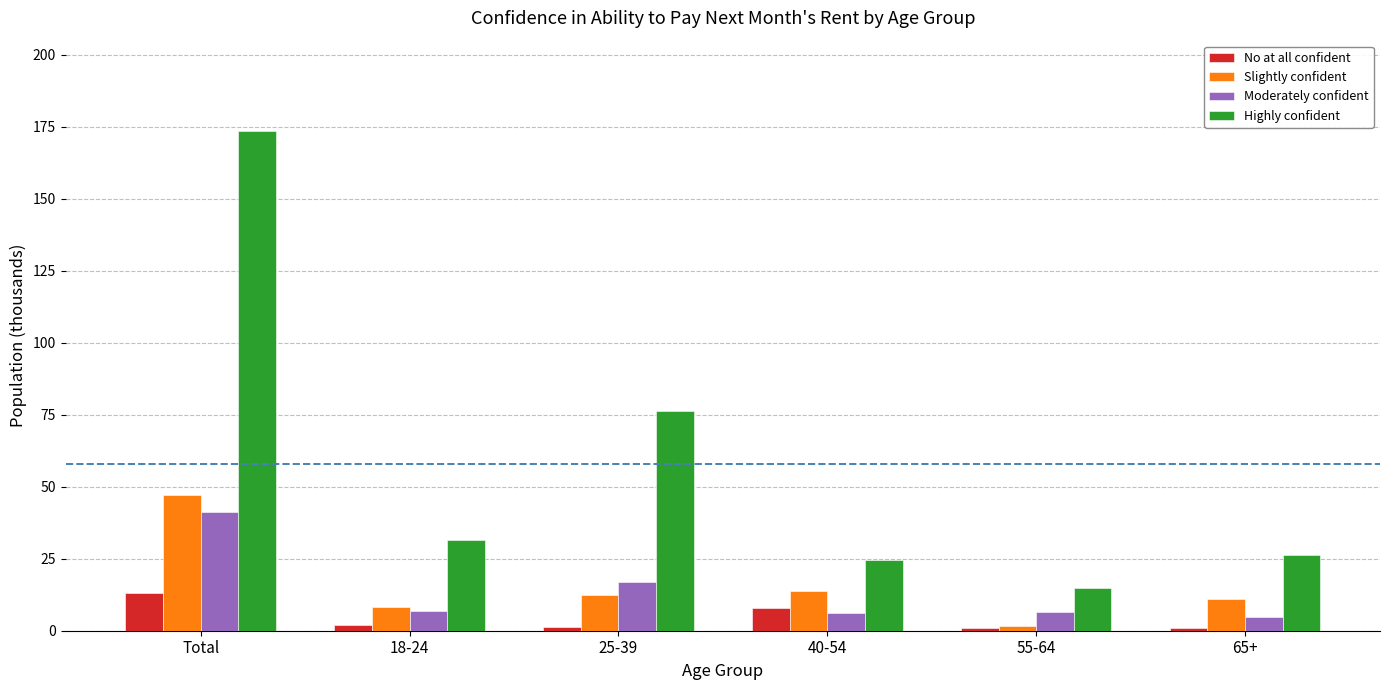

Count the number of categories in the chart.

6